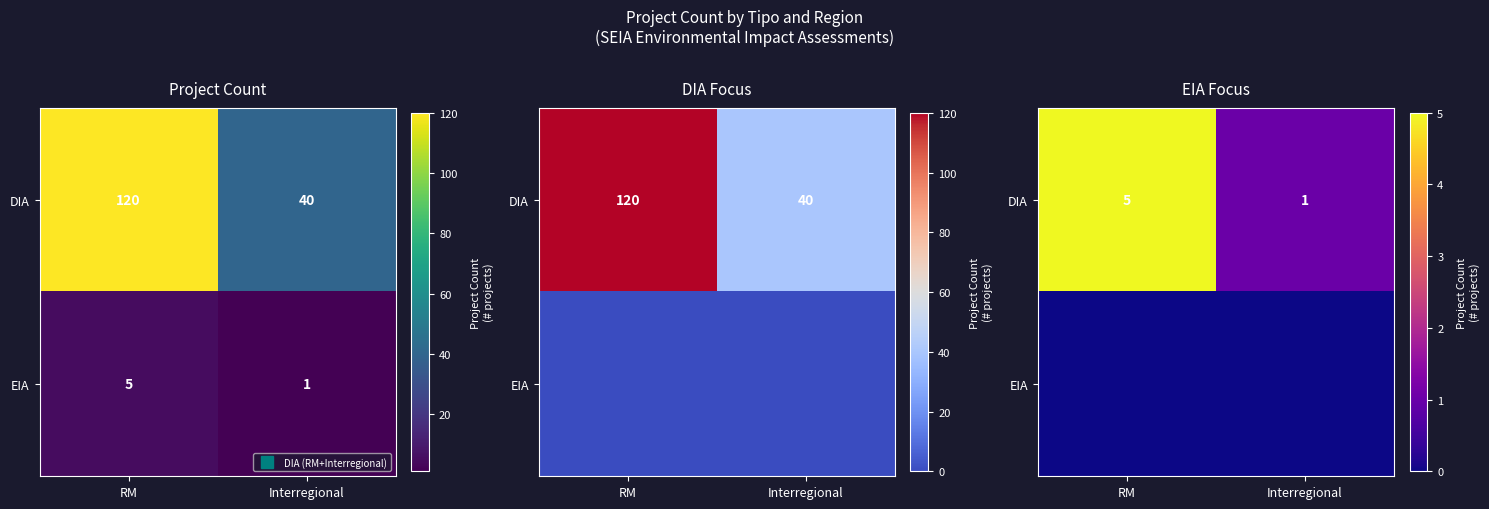

Which series has the widest spread of values?

DIA